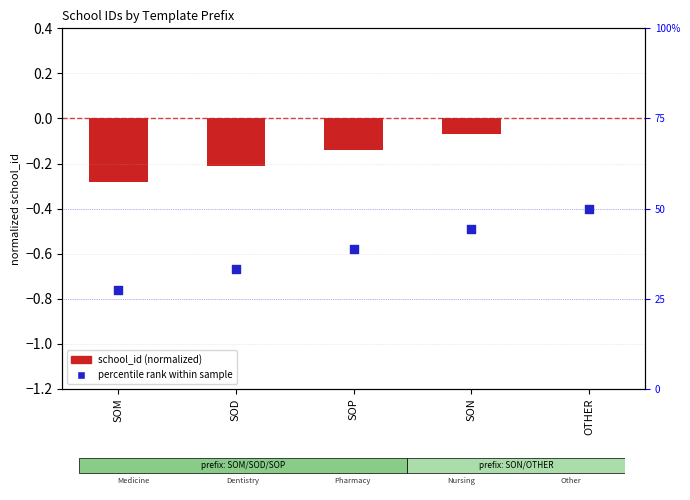

What are all the series names shown in the legend?

school_id (normalized), percentile rank within sample